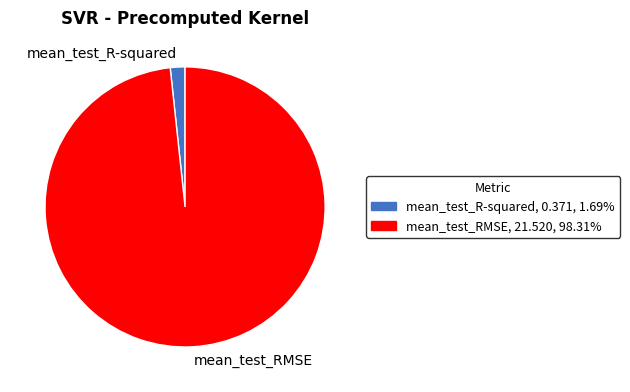

Which has a higher value, mean_test_RMSE or mean_test_R-squared?

mean_test_RMSE